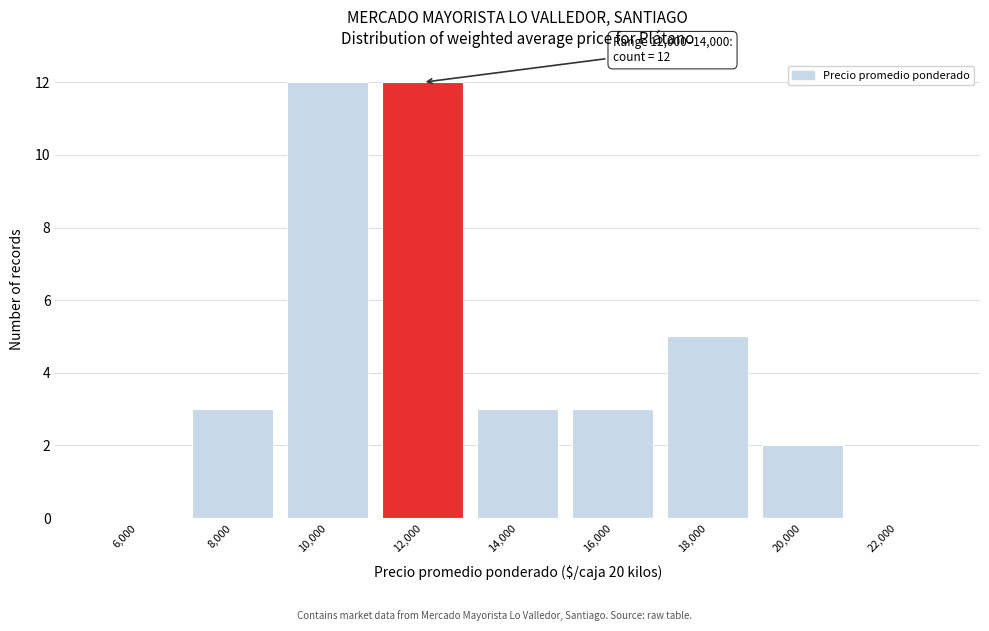

Reading left to right, what are all the values shown in this chart?

6,000=0	8,000=3	10,000=12	12,000=12	14,000=3	16,000=3	18,000=5	20,000=2	22,000=0